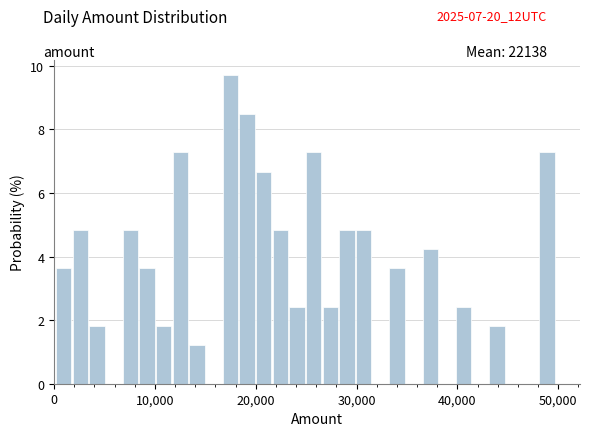

Around what value on the x-axis is the tallest bar? Give the approximate position of its centre, as read against the axis.

17000